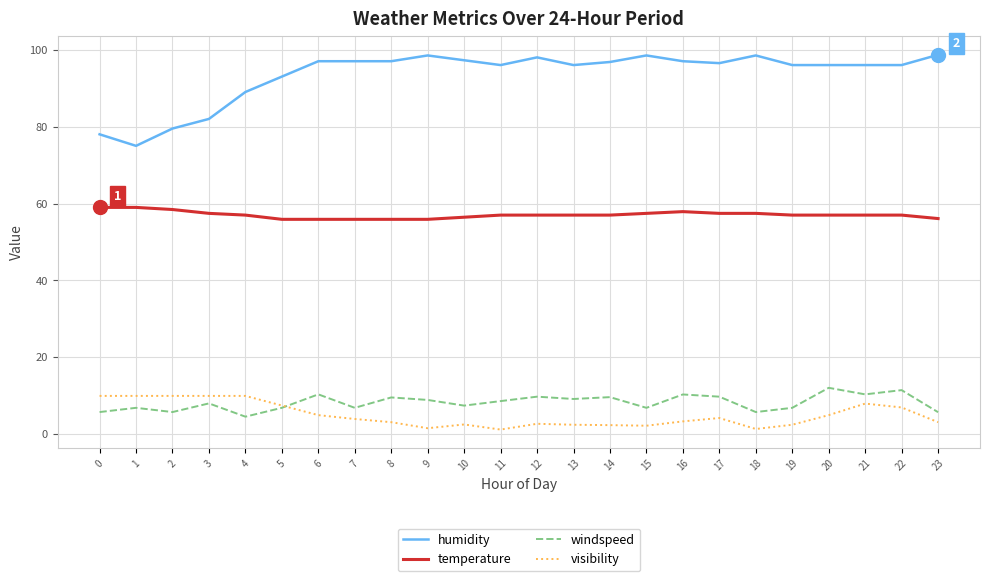

Is it true that windspeed equals 5.8 at 23?

True